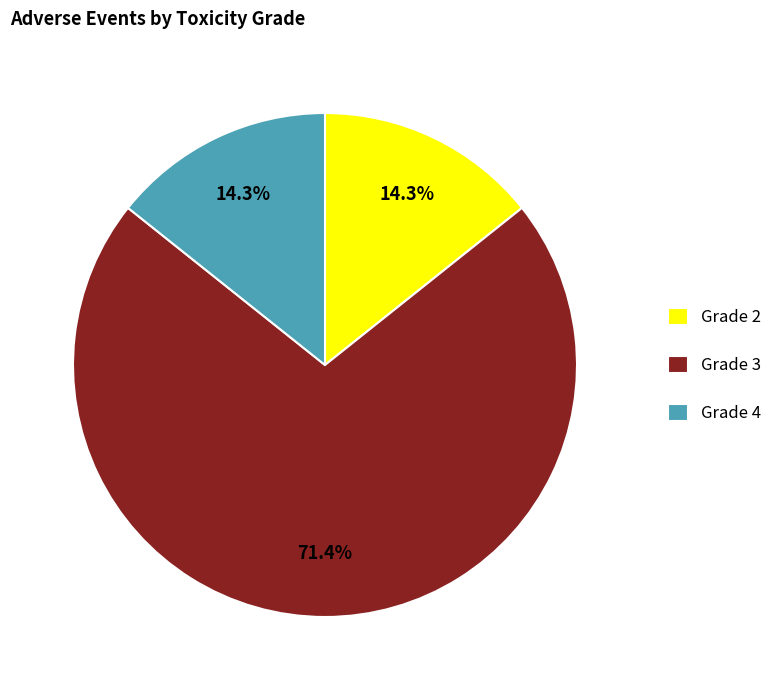

How many slices are in this pie chart?

3